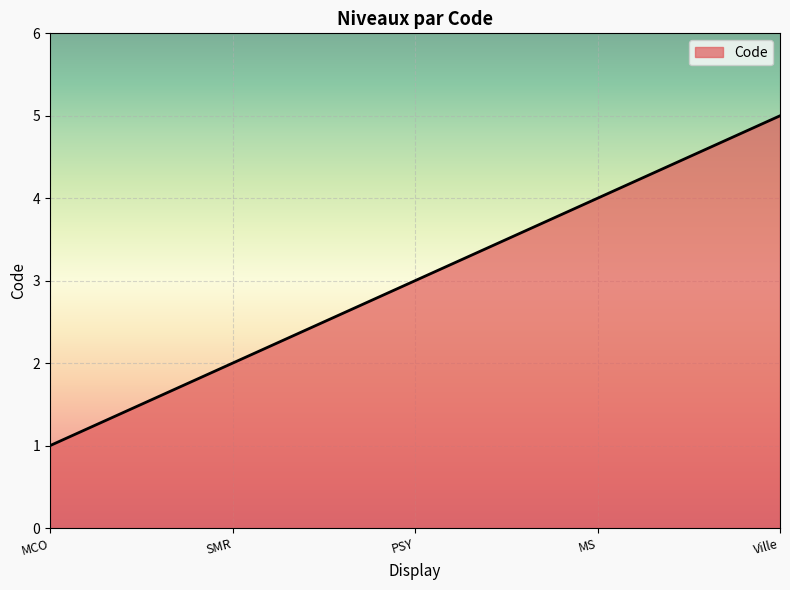

How many lines are shown in the chart?

1